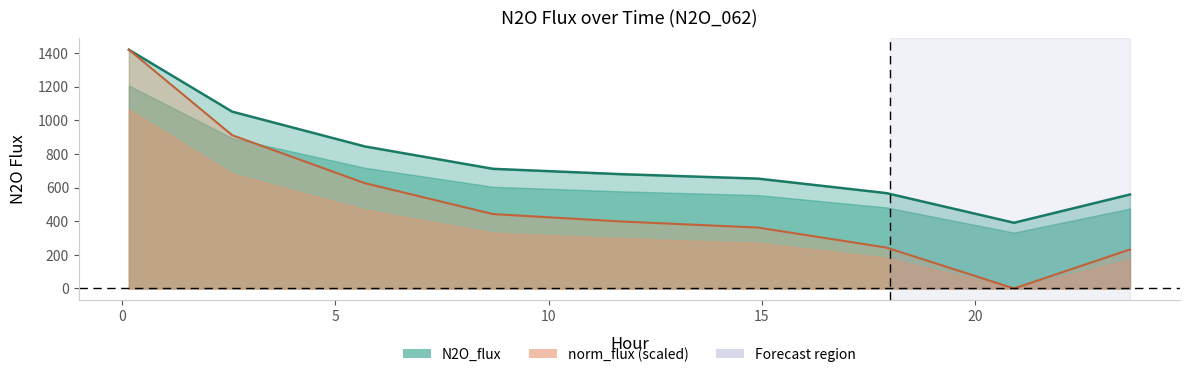

Rank the series by their average value, from highest to lowest.

N2O_flux, norm_flux